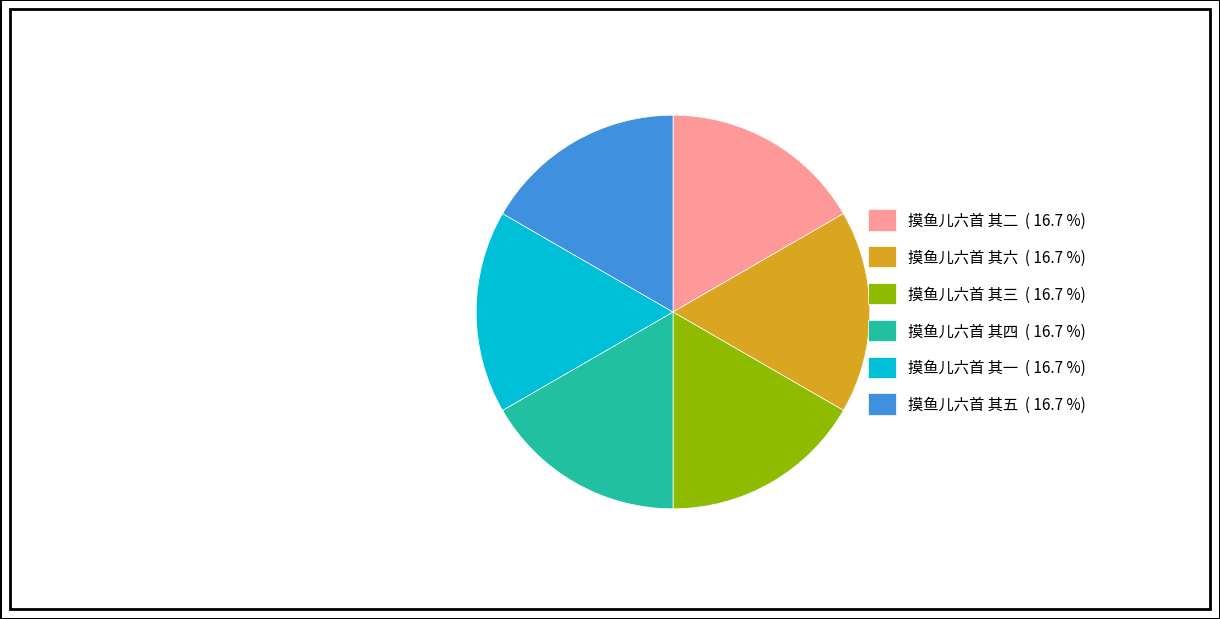

Does 摸鱼儿六首 其五 ( 16.7 %) represent more than half of the total?

No